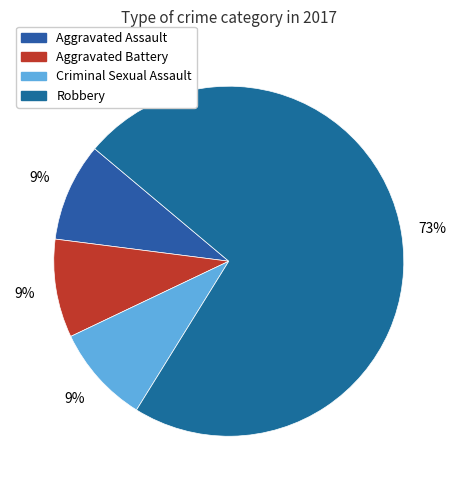

How many segments does this pie chart have?

4